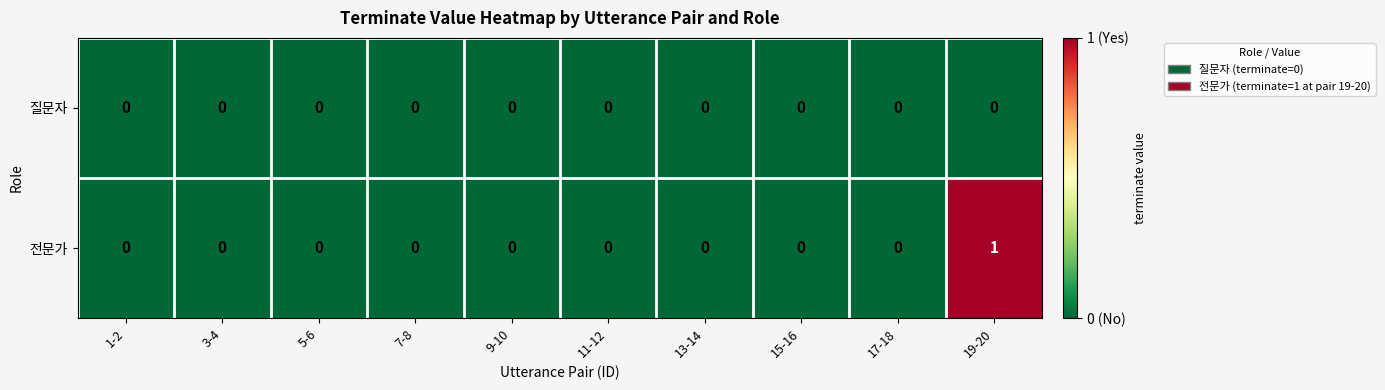

List the series in order of their overall mean, highest first.

전문가, 질문자